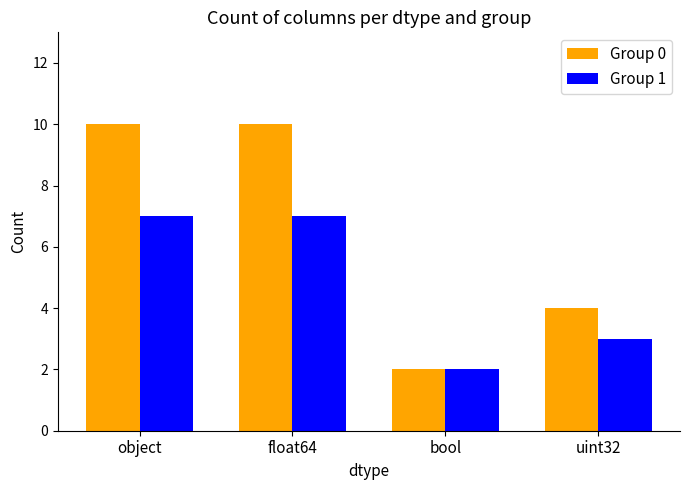

Reading right to left, transcribe all the data shown in this chart.

Group 0: 4	2	10	10
Group 1: 3	2	7	7